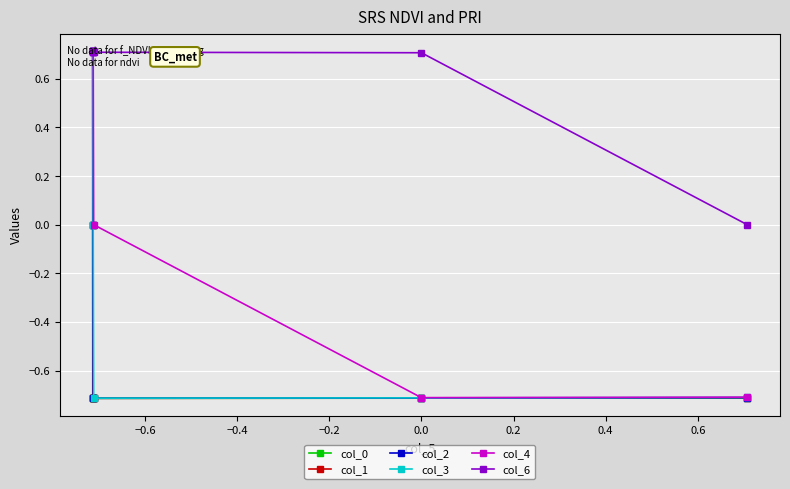

List the series in order of their overall mean, lowest first.

col_0, col_1, col_2, col_3, col_4, col_6